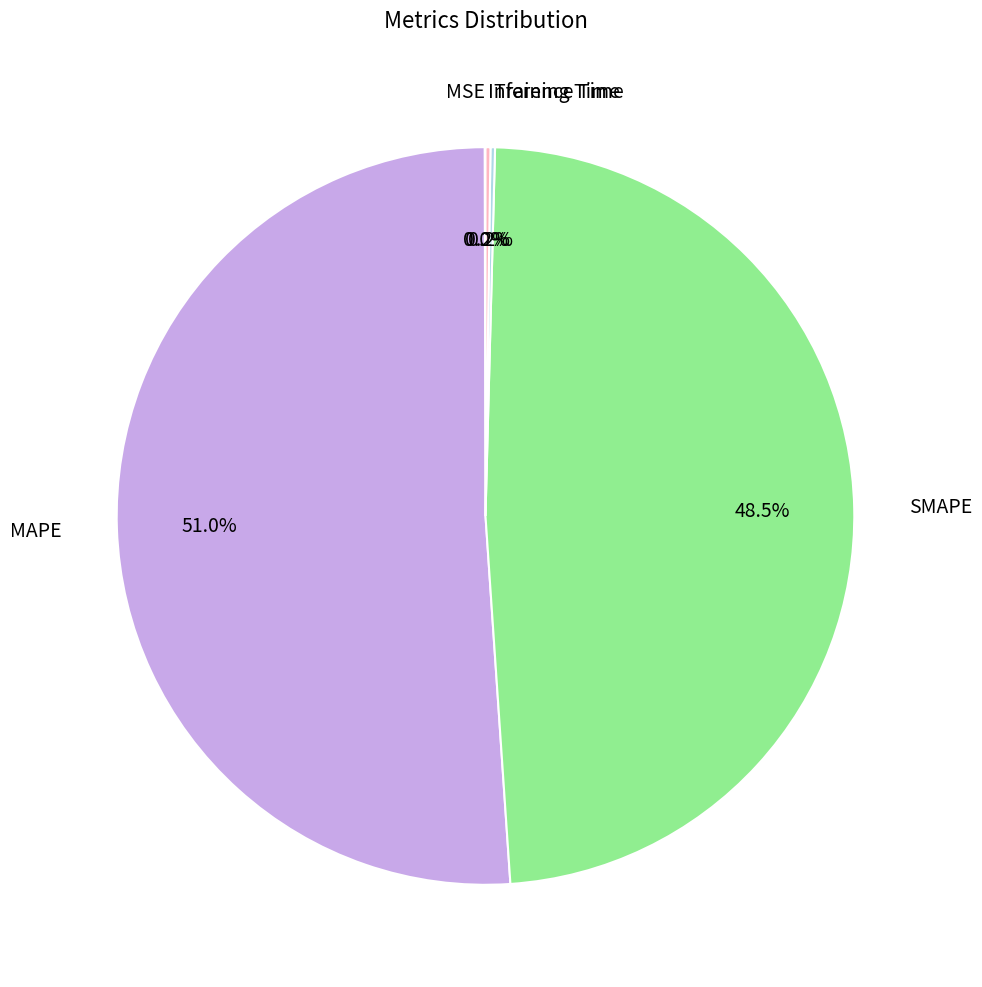

Which category has the biggest portion of the pie?

MAPE